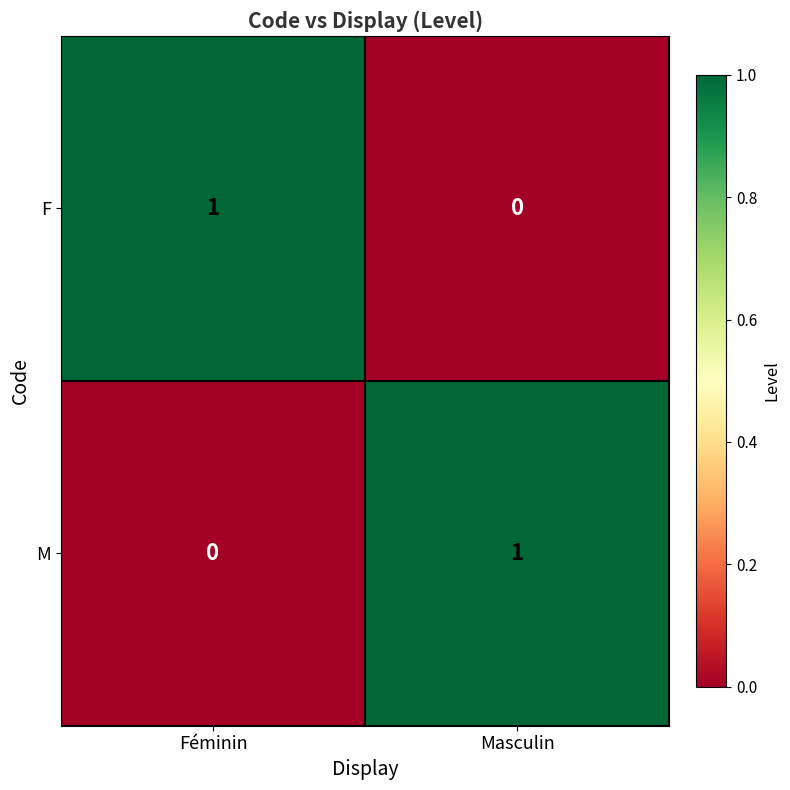

Reading left to right, what are all the values shown in this chart?

F: Féminin=1	Masculin=0
M: Féminin=0	Masculin=1